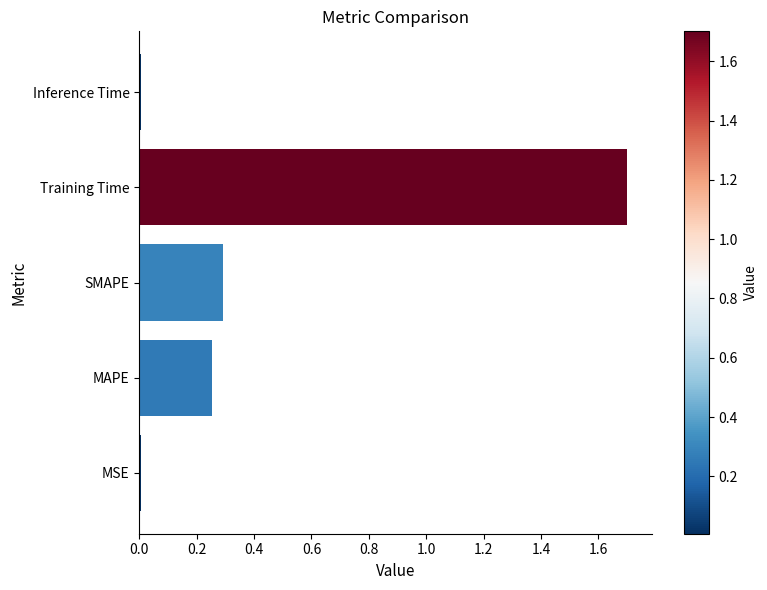

What is the average value?

0.5